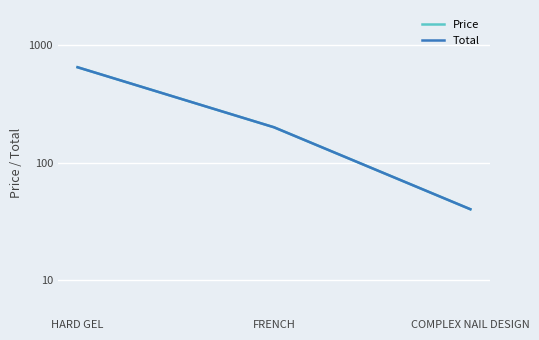

List the labels in order of Total value, smallest first.

COMPLEX NAIL DESIGN, FRENCH, HARD GEL